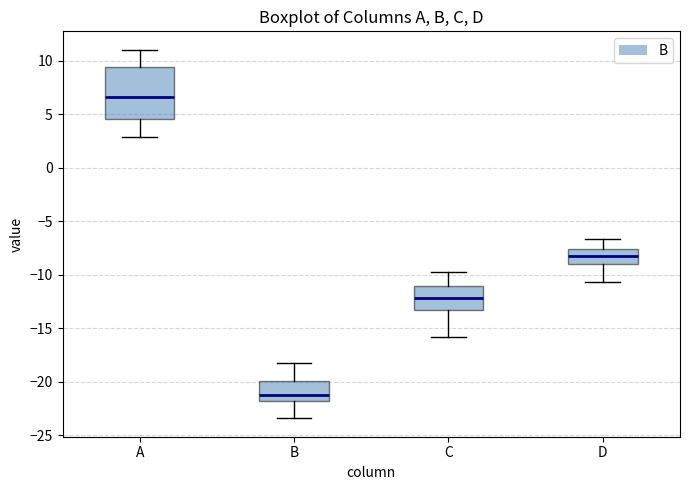

Comparing the boxes themselves (not the whiskers), which one is the tallest?

A